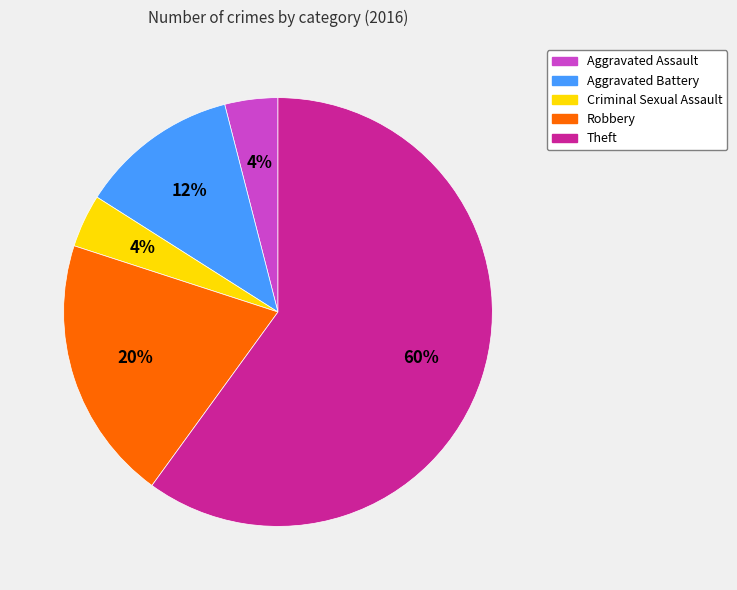

How many slices are in this pie chart?

5